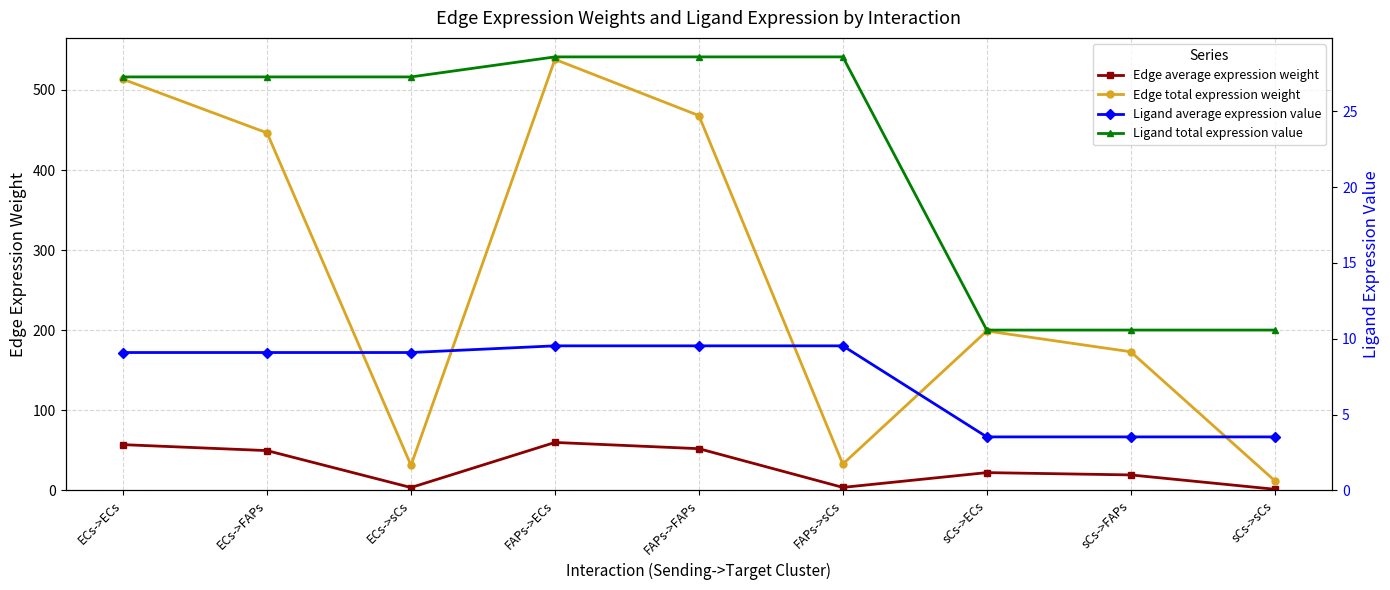

At how many categories does at least one series exceed 321?

4